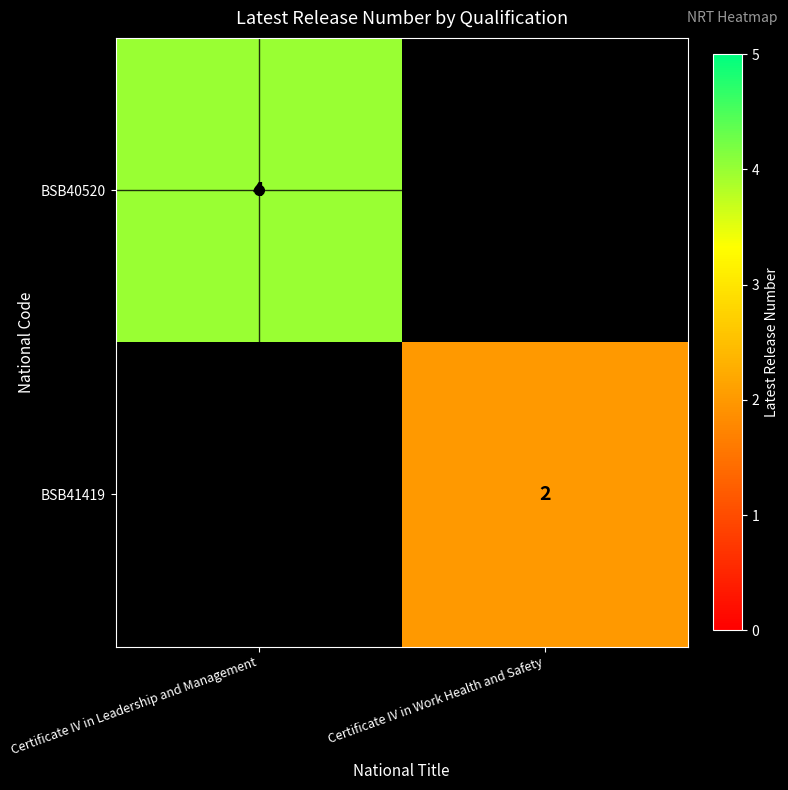

The BSB41419 series shows 2 at Certificate IV in Work Health and Safety. True or false?

True